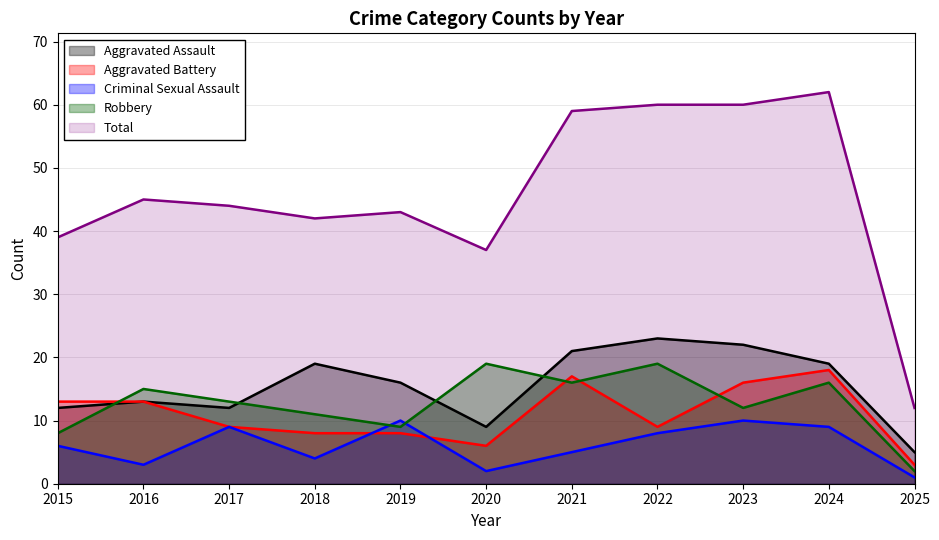

True or false: Aggravated Assault and Criminal Sexual Assault intersect in this chart.

False